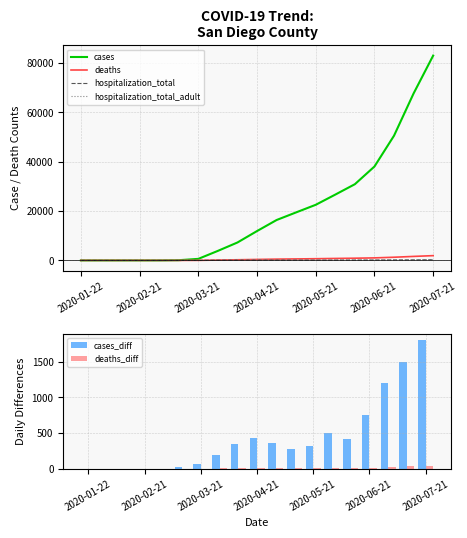

What is the value of the cases_diff bar at the 12th from the left?

280